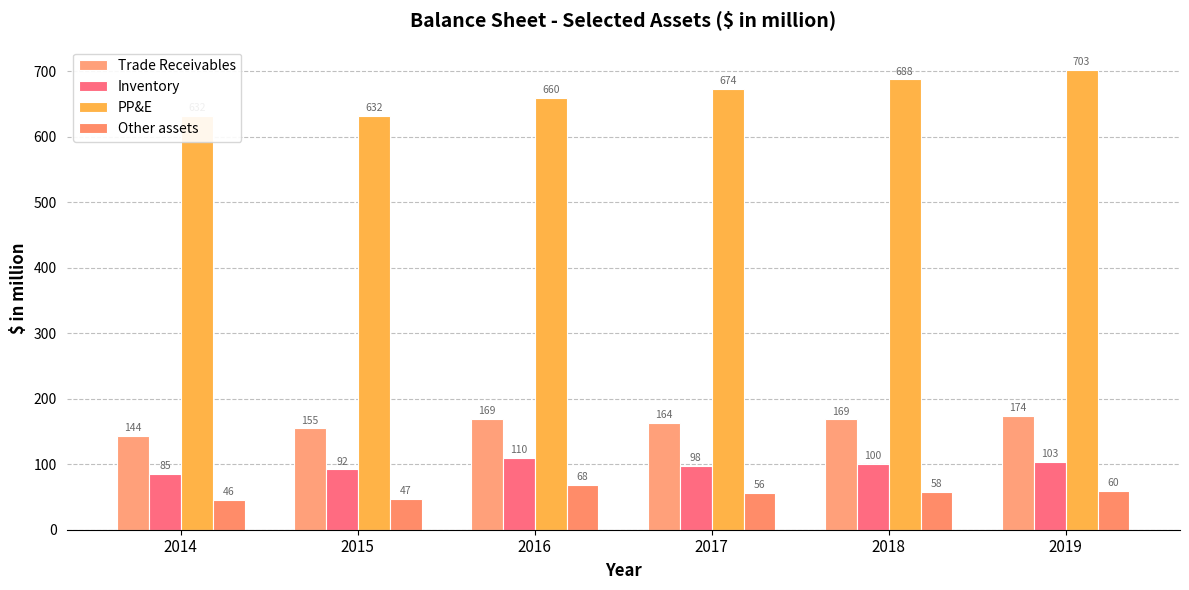

Rank the series at 2019 from highest to lowest value.

PP&E, Trade Receivables, Inventory, Other assets